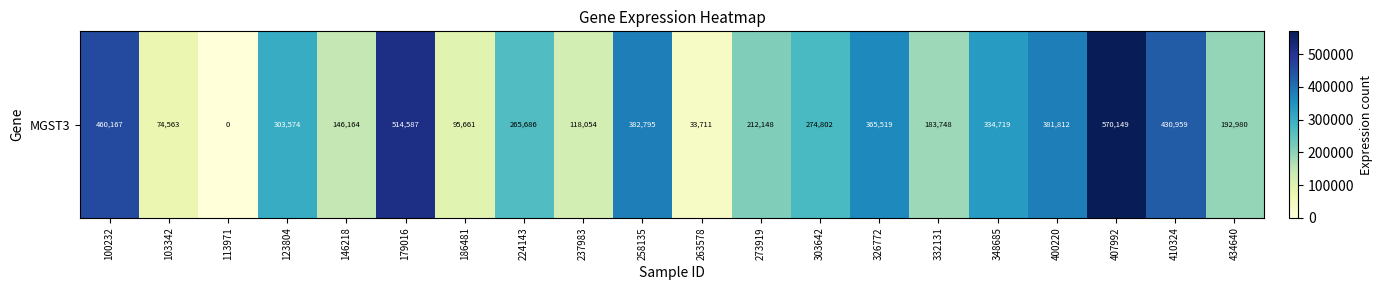

Where does the data first go above 274802?

100232